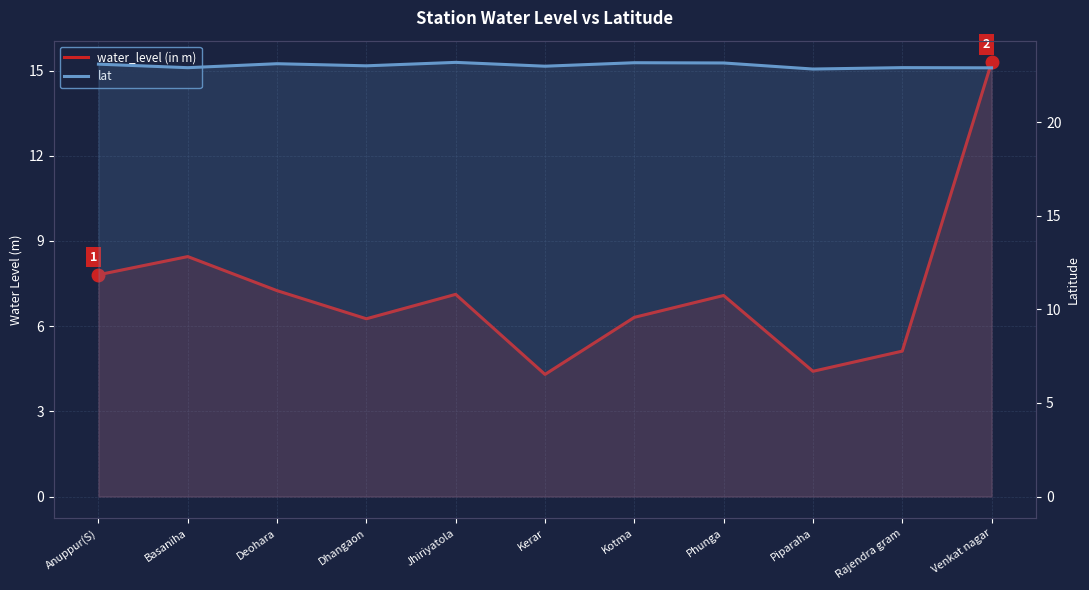

True or false: water_level (in m) has more than 1 interior local peaks.

True